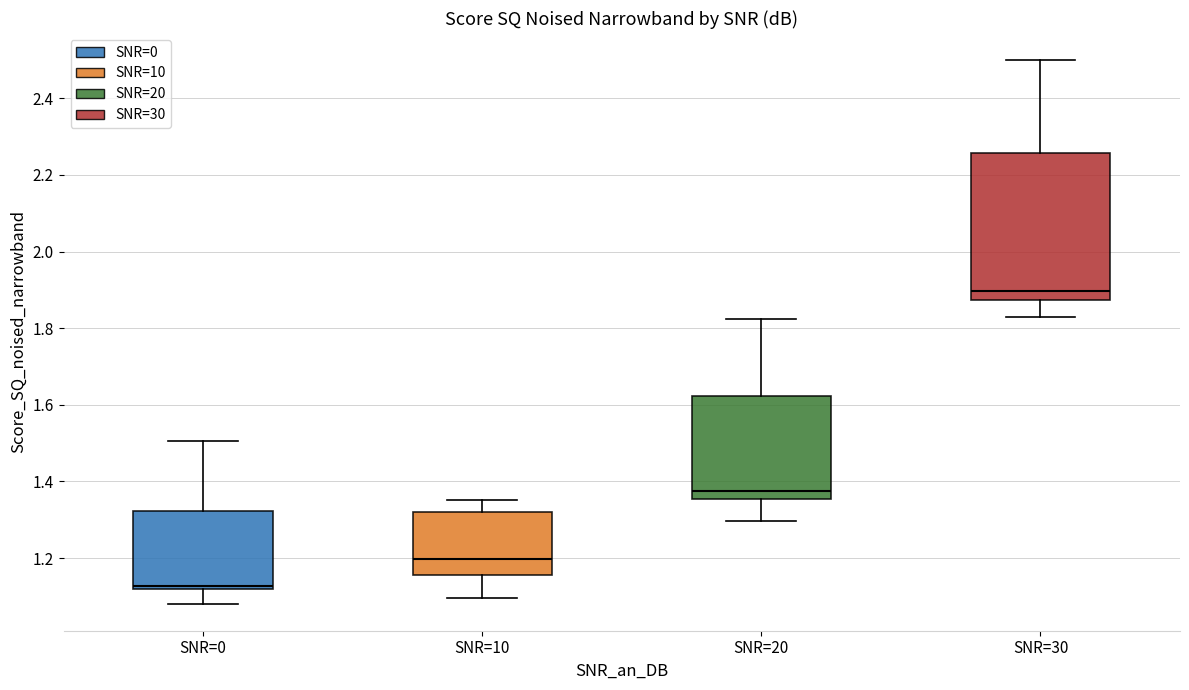

Which box has the highest median line?

SNR=30